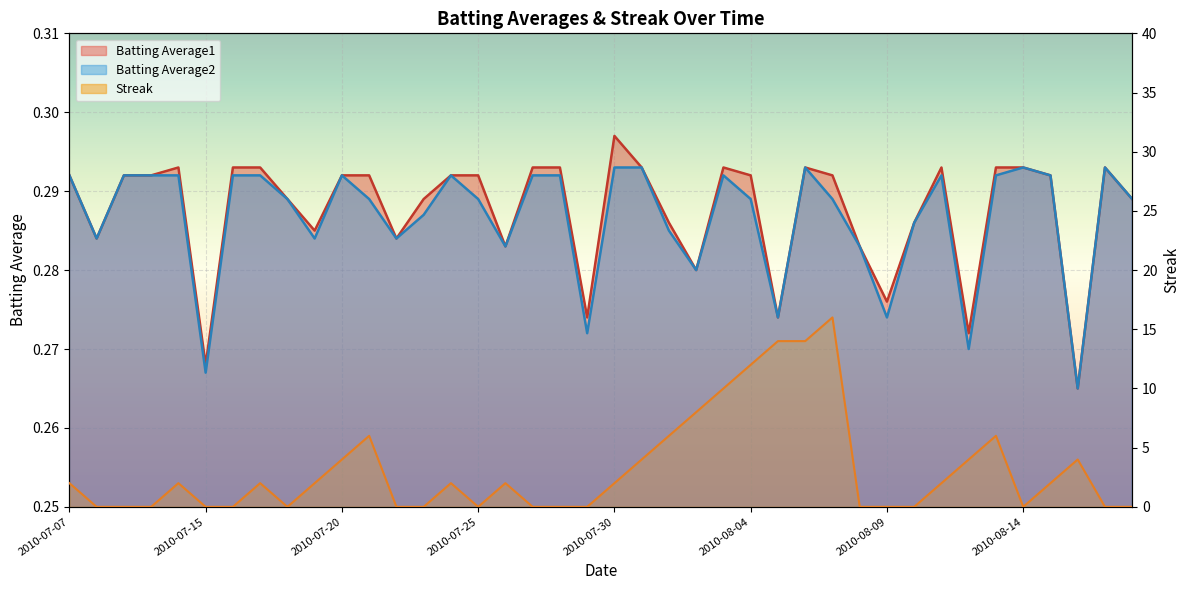

Reading left to right, extract all data points from this chart.

Batting Average1: 0.3	0.3	0.3	0.3	0.3	0.3	0.3	0.3	0.3	0.3	0.3	0.3	0.3	0.3	0.3	0.3	0.3	0.3	0.3	0.3	0.3	0.3	0.3	0.3	0.3	0.3	0.3	0.3	0.3	0.3	0.3	0.3	0.3	0.3	0.3	0.3	0.3	0.3	0.3	0.3
Batting Average2: 0.3	0.3	0.3	0.3	0.3	0.3	0.3	0.3	0.3	0.3	0.3	0.3	0.3	0.3	0.3	0.3	0.3	0.3	0.3	0.3	0.3	0.3	0.3	0.3	0.3	0.3	0.3	0.3	0.3	0.3	0.3	0.3	0.3	0.3	0.3	0.3	0.3	0.3	0.3	0.3
Streak: 2.0	0.0	0.0	0.0	2.0	0.0	0.0	2.0	0.0	2.0	4.0	6.0	0.0	0.0	2.0	0.0	2.0	0.0	0.0	0.0	2.0	4.0	6.0	8.0	10.0	12.0	14.0	14.0	16.0	0.0	0.0	0.0	2.0	4.0	6.0	0.0	2.0	4.0	0.0	0.0